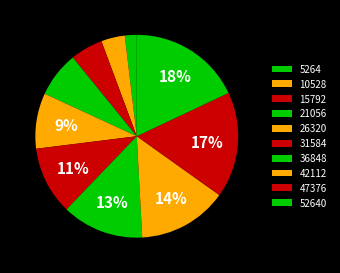

How many slices are in this pie chart?

10